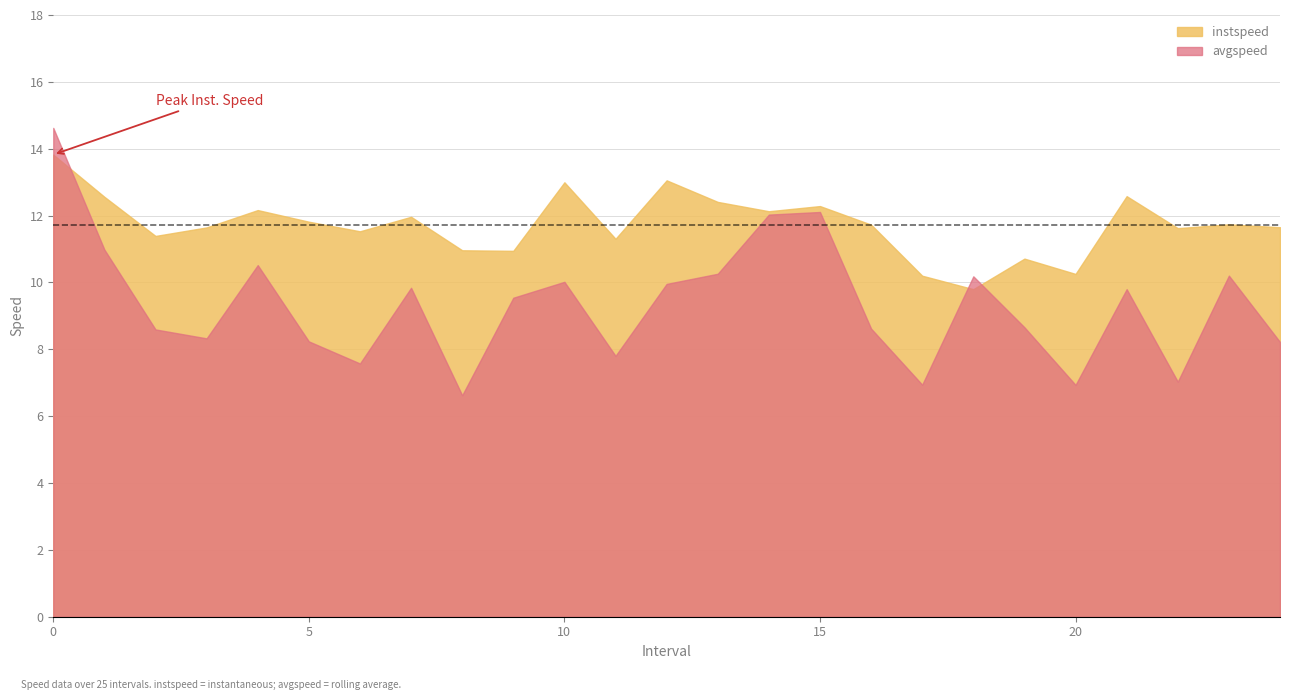

Which series has the widest spread of values?

avgspeed